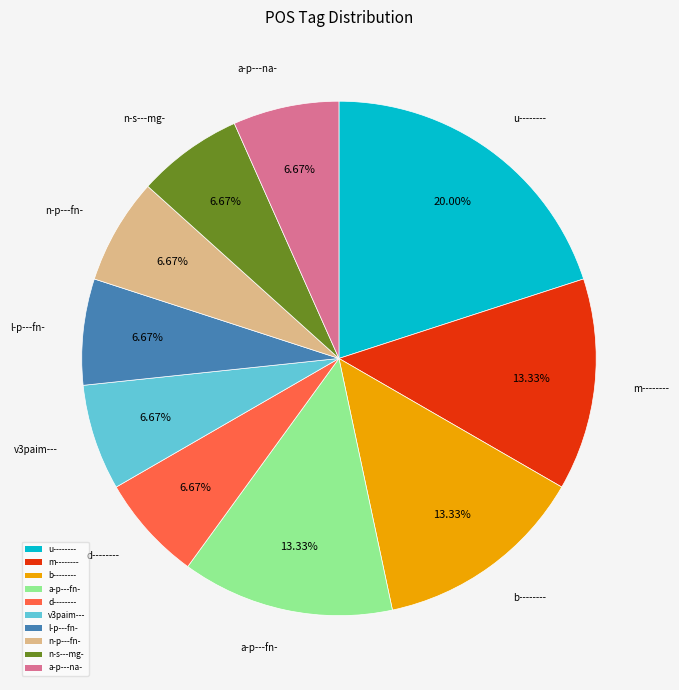

Count the number of slices in the pie.

10